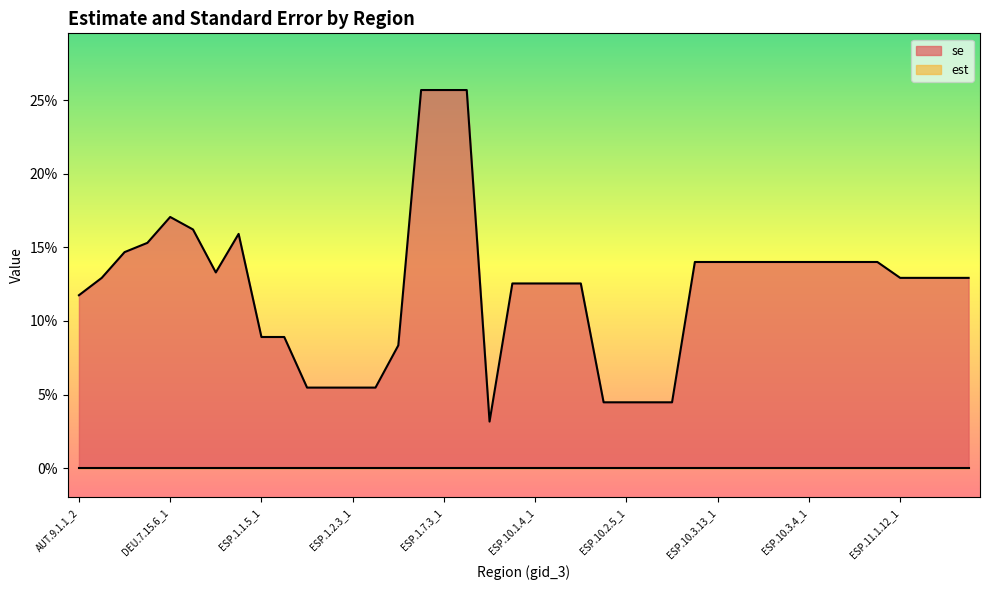

Does the chart have visible grid lines?

No